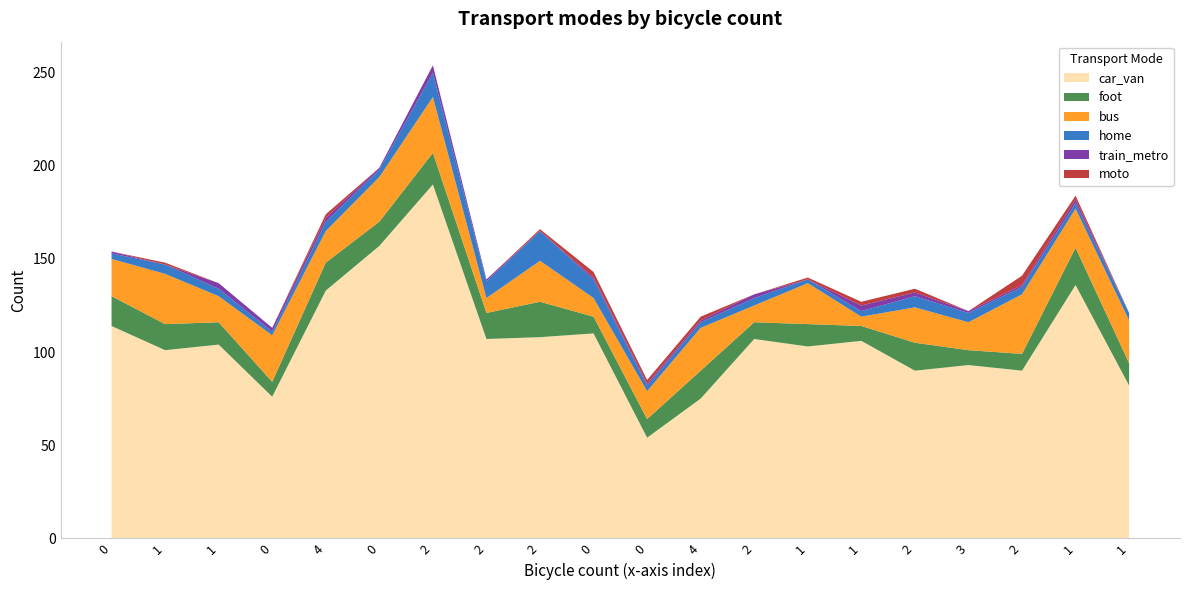

Reading right to left, extract all data points from this chart.

car_van: 1=82	1=136	2=90	3=93	2=90	1=106	1=103	2=107	4=75	0=54	0=110	2=108	2=107	2=190	0=157	4=133	0=76	1=104	1=101	0=114
foot: 1=12	1=20	2=9	3=8	2=15	1=8	1=12	2=9	4=15	0=10	0=9	2=19	2=14	2=17	0=13	4=15	0=8	1=12	1=14	0=16
bus: 1=23	1=21	2=32	3=15	2=19	1=5	1=22	2=9	4=23	0=15	0=10	2=22	2=8	2=30	0=24	4=17	0=25	1=14	1=27	0=20
home: 1=4	1=3	2=4	3=5	2=6	1=3	1=2	2=4	4=3	0=3	0=10	2=16	2=9	2=13	0=4	4=5	0=2	1=4	1=5	0=3
train_metro: 1=0	1=2	2=1	3=1	2=2	1=3	1=0	2=2	4=1	0=1	0=1	2=0	2=1	2=4	0=1	4=2	0=2	1=3	1=0	0=1
moto: 1=0	1=2	2=5	3=0	2=2	1=2	1=1	2=0	4=2	0=2	0=3	2=1	2=0	2=0	0=0	4=2	0=0	1=0	1=1	0=0